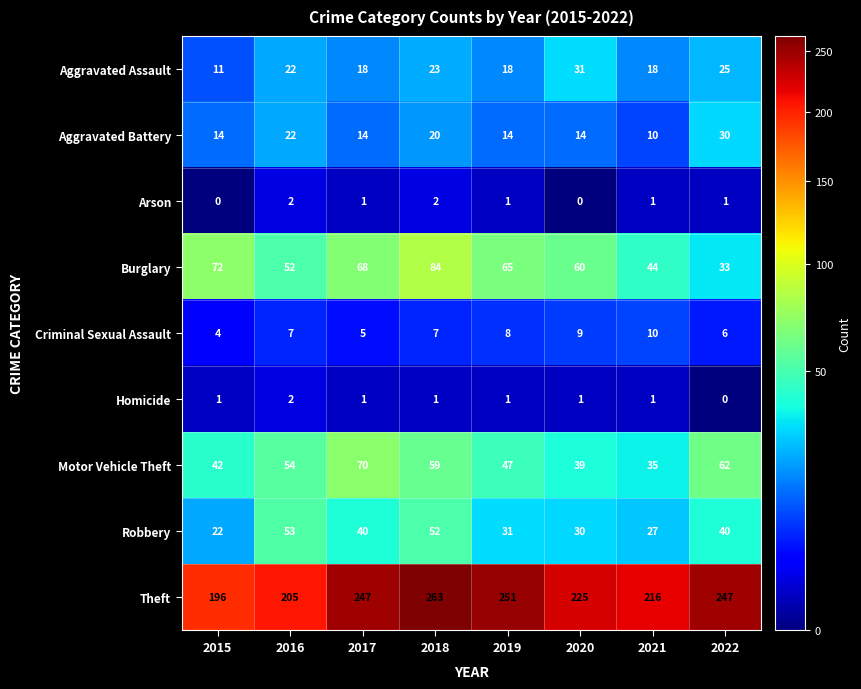

Rank the categories by Motor Vehicle Theft value from lowest to highest.

2021, 2020, 2015, 2019, 2016, 2018, 2022, 2017